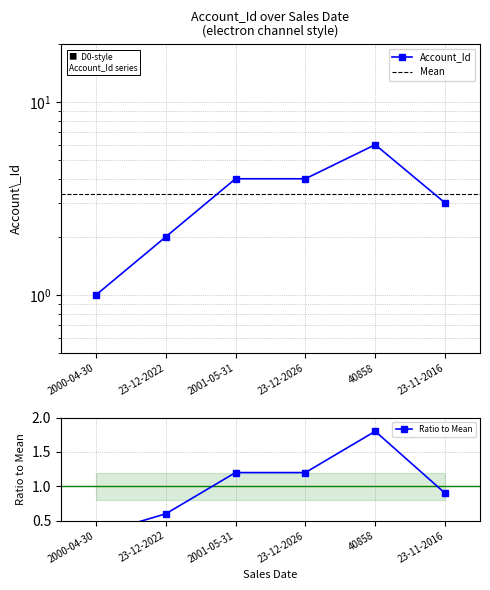

Where does the data first go above 4?

40858